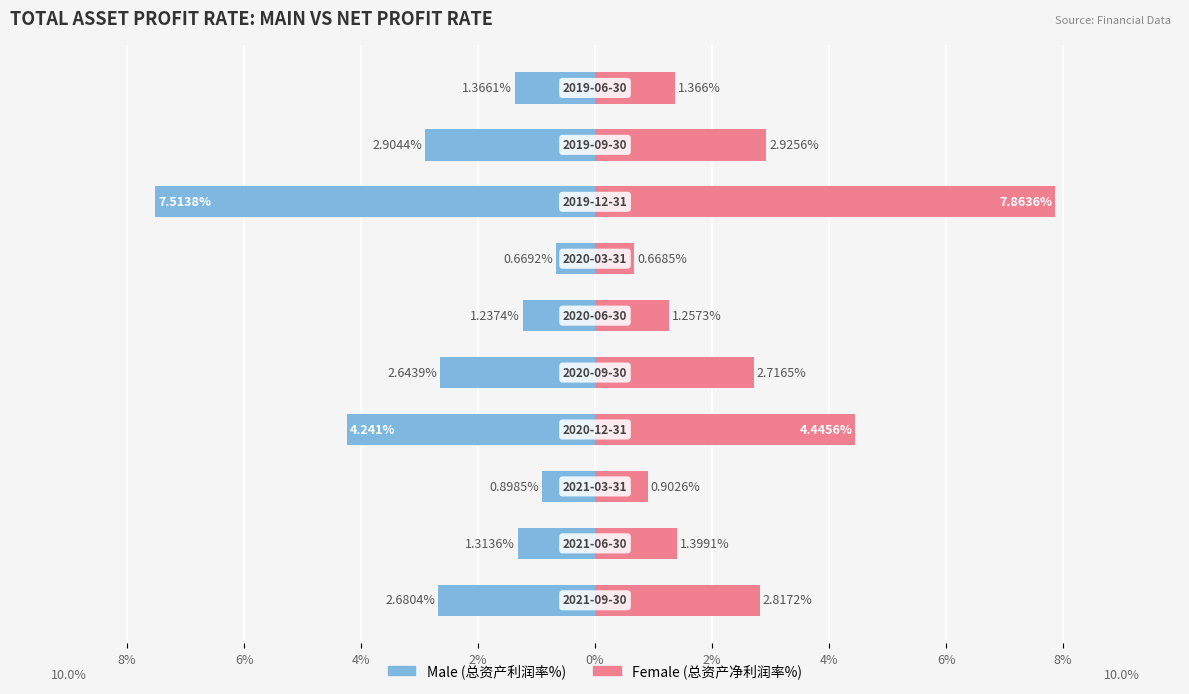

Which series has the largest total across all categories?

Female